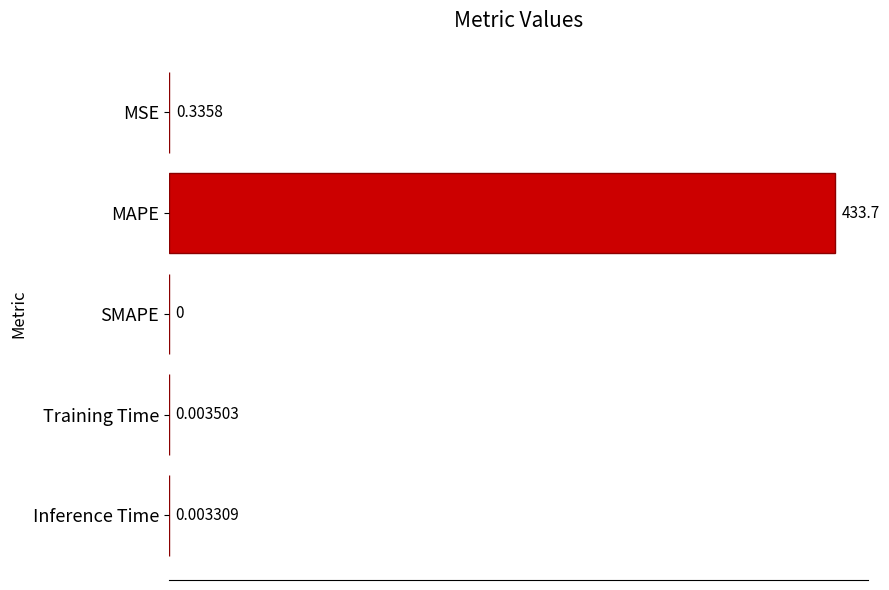

Where is the data nearest to the value 216?

MSE